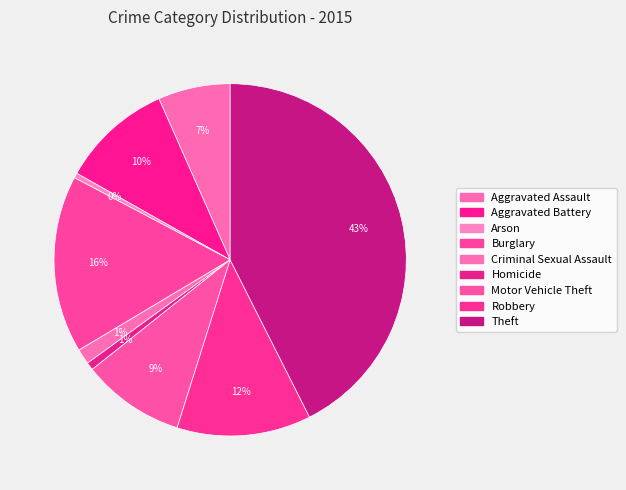

What portion of the pie excludes Aggravated Assault?

93.4%